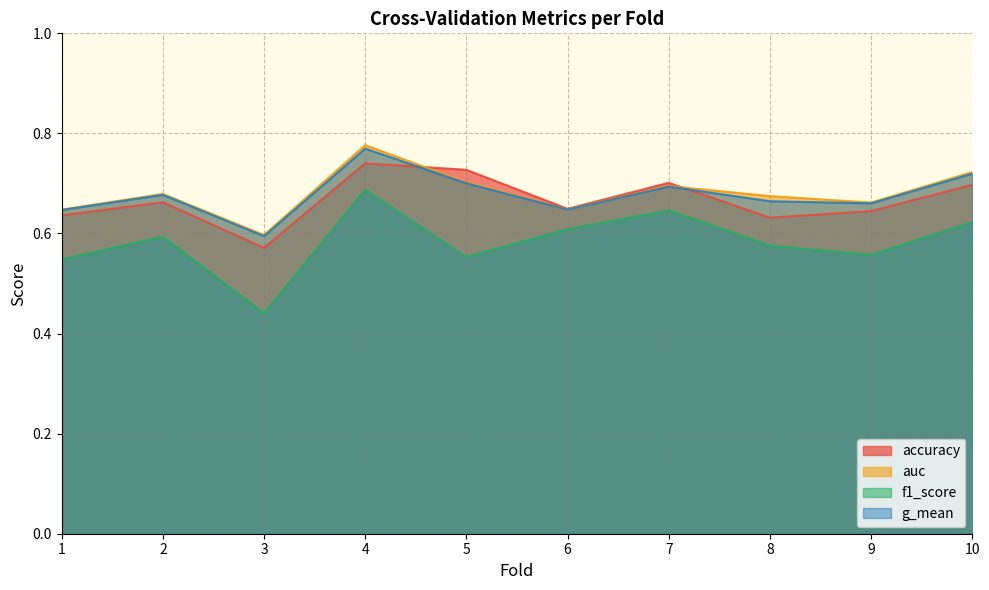

The auc series shows 0.7 at 2. True or false?

True